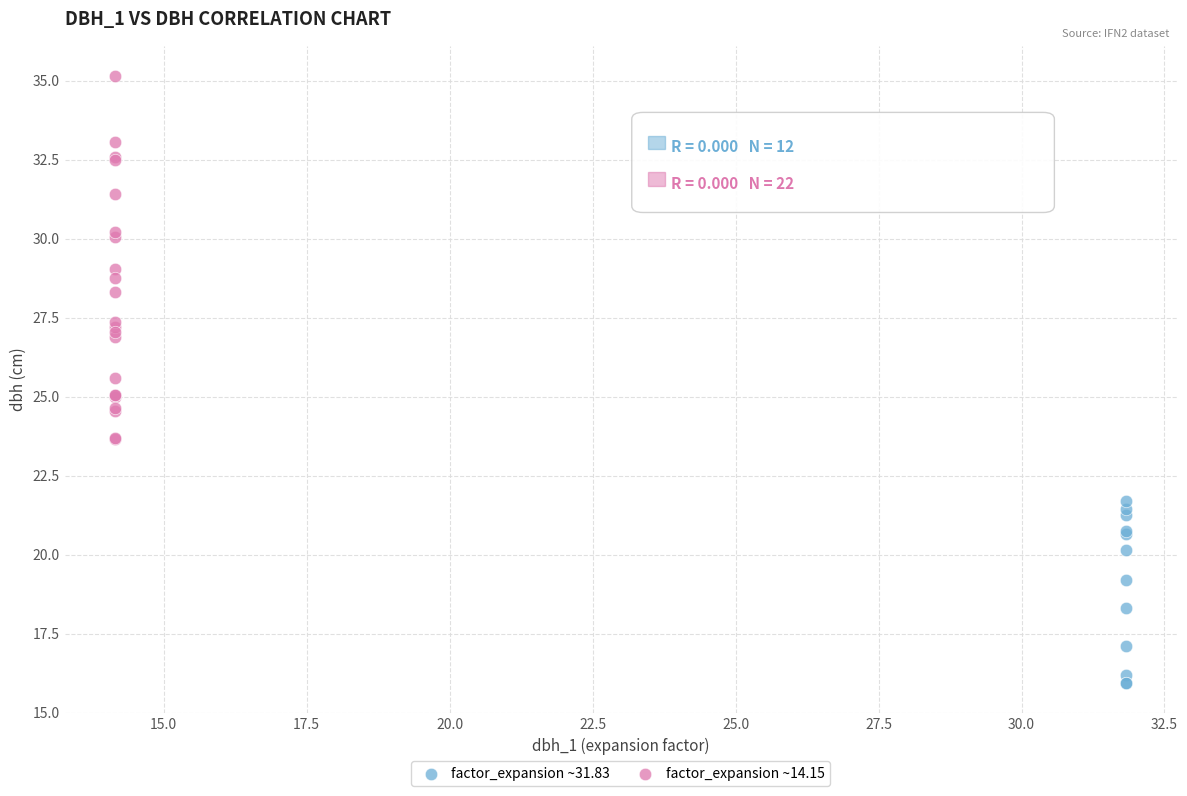

Which series has the widest spread of Y values?

factor_expansion ~14.15